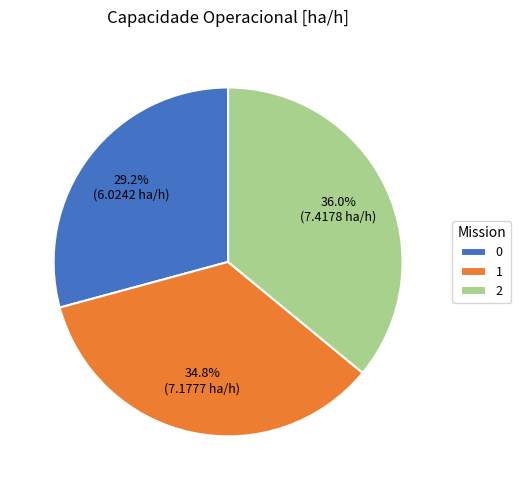

True or false: 2 accounts for 31% of the total.

False